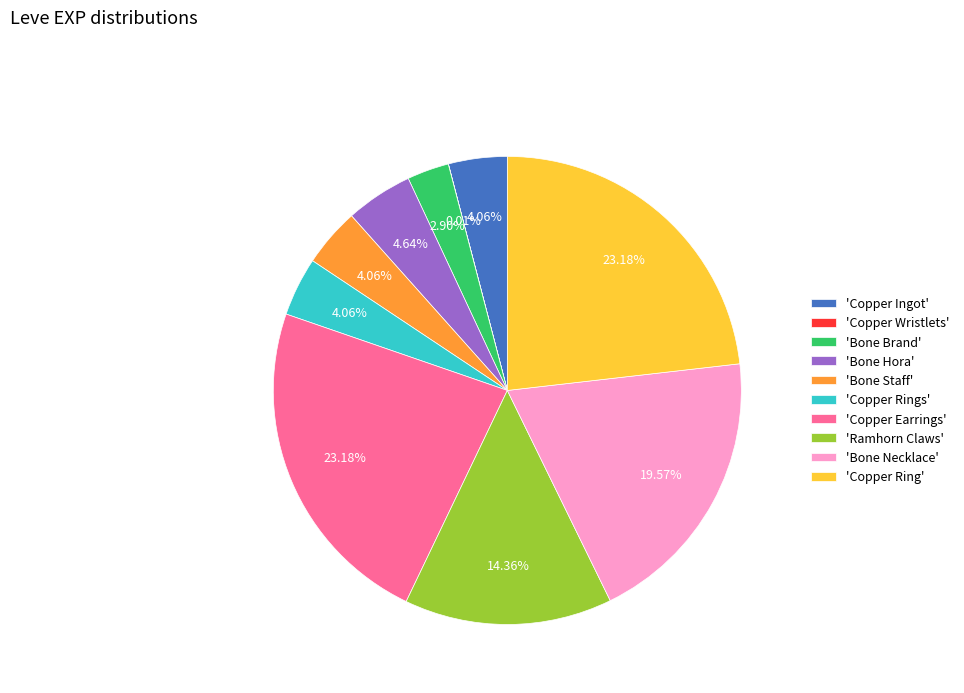

Is there any slice that represents more than half of the pie?

No